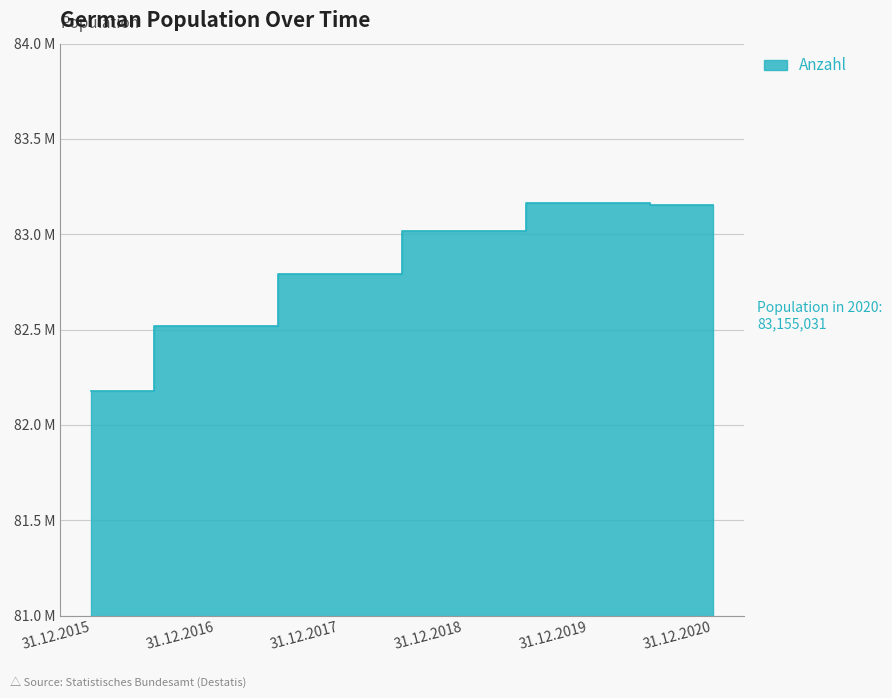

Rank the categories by value from highest to lowest.

31.12.2019, 31.12.2020, 31.12.2018, 31.12.2017, 31.12.2016, 31.12.2015